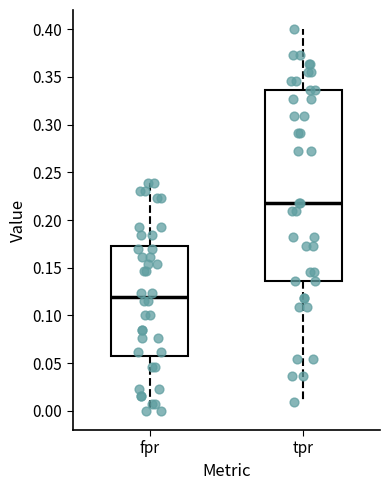

Comparing the boxes themselves (not the whiskers), which one is the tallest?

tpr